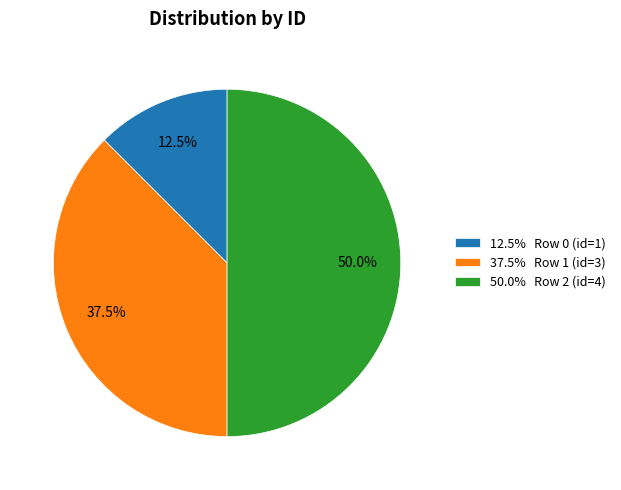

Count the number of slices in the pie.

3